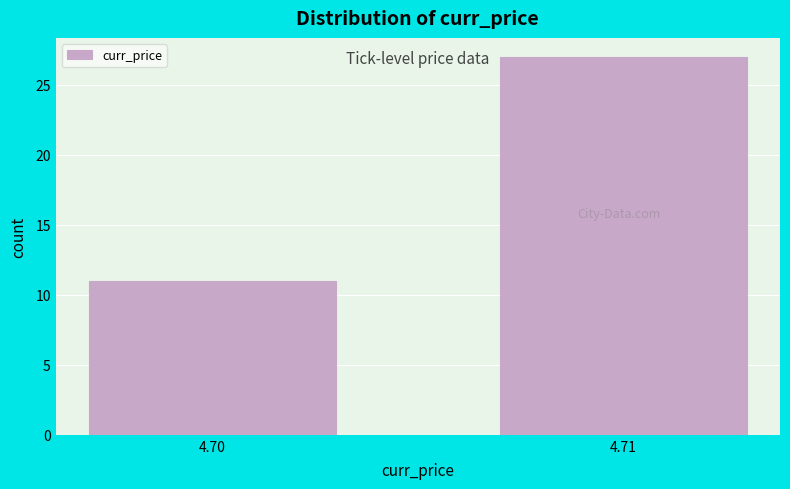

Reading right to left, what are all the values shown in this chart?

4.71=27	4.70=11